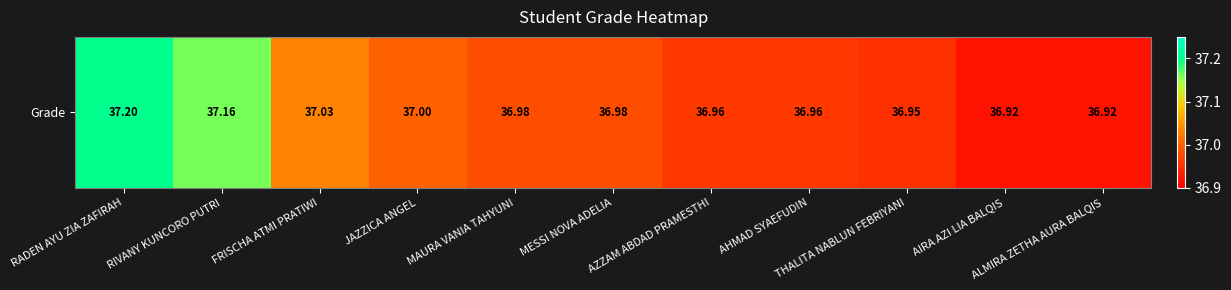

What is the difference between the maximum and second lowest values?

0.3